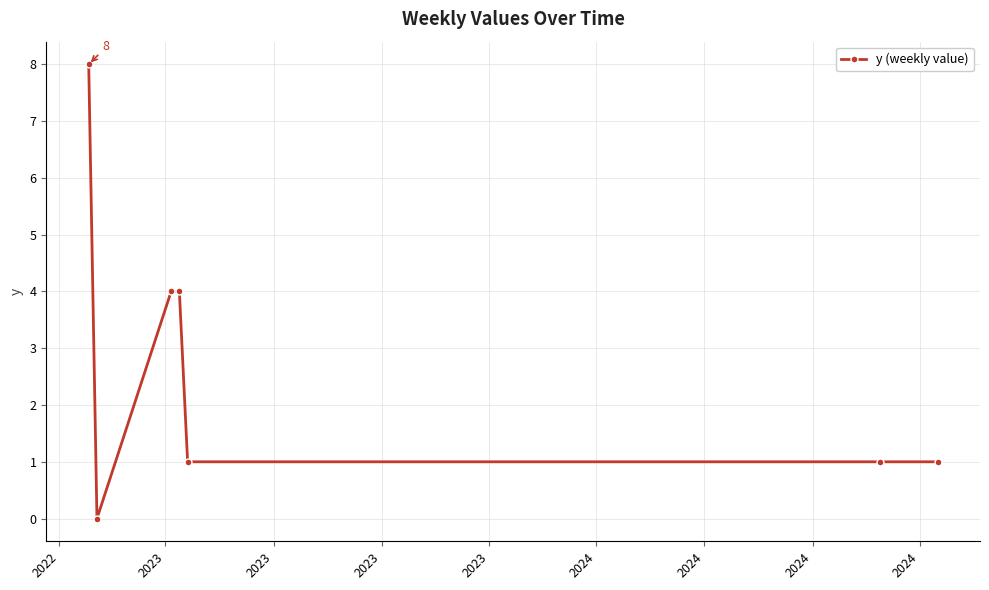

How many distinct data groups are displayed?

1